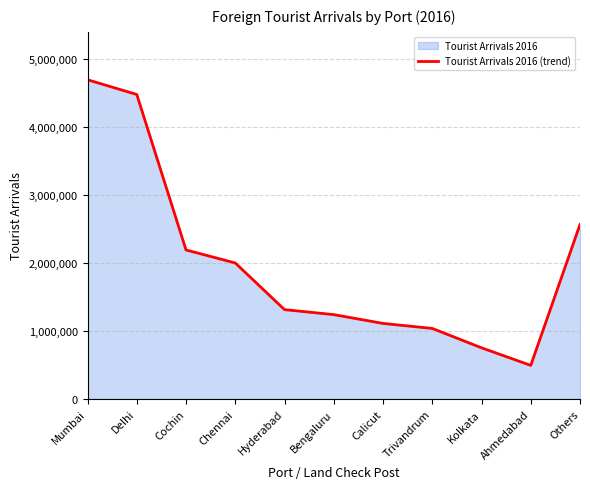

Does the chart have visible grid lines?

Yes